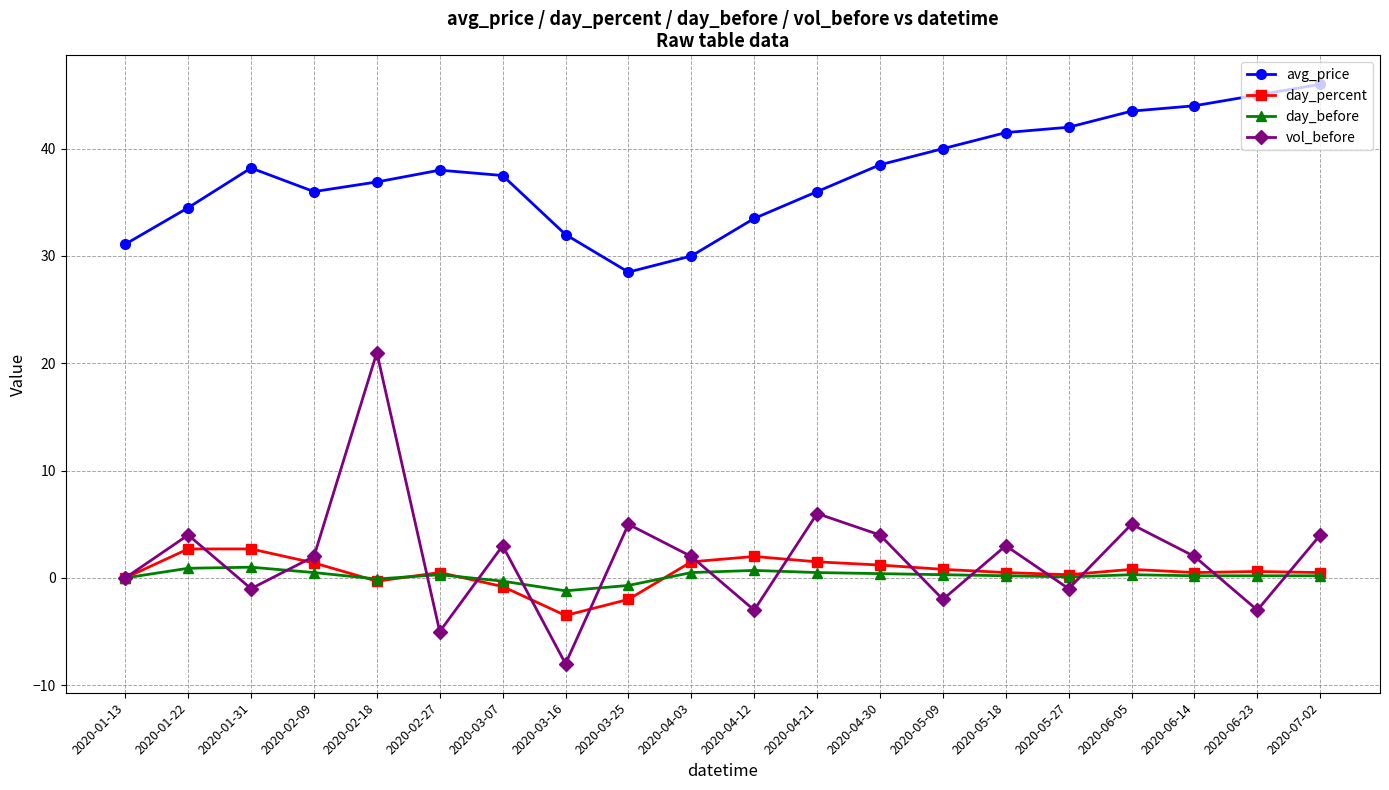

The value of vol_before at 2020-04-21 is 10.0. True or false?

False